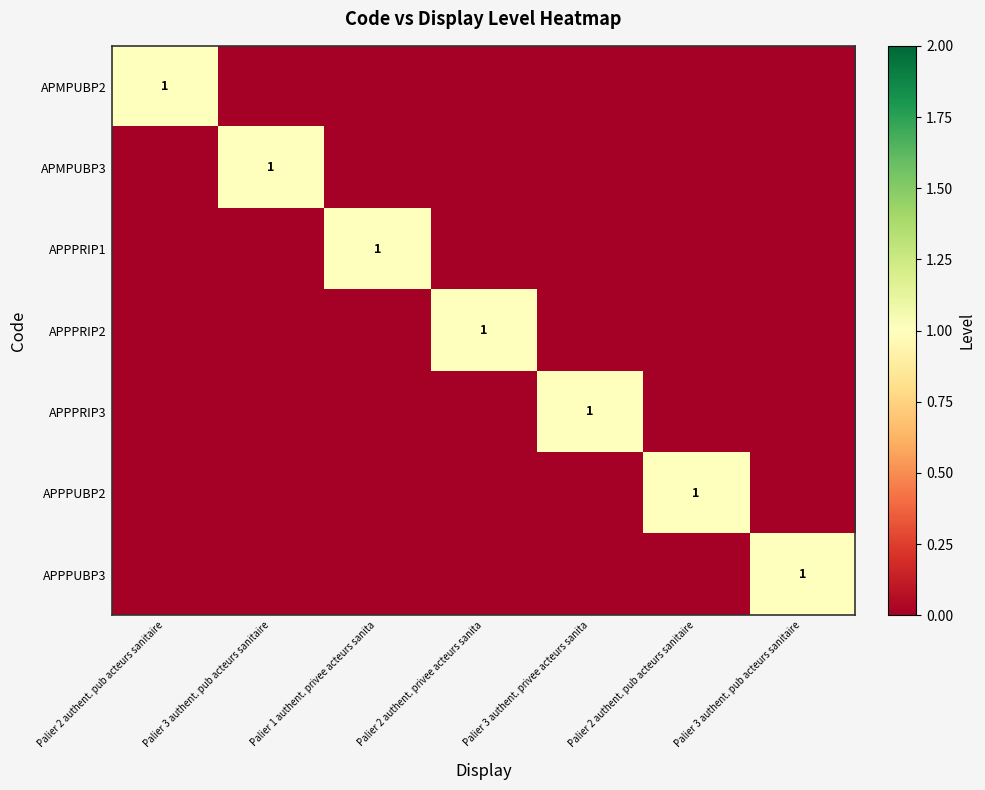

What is the greatest value displayed?

1